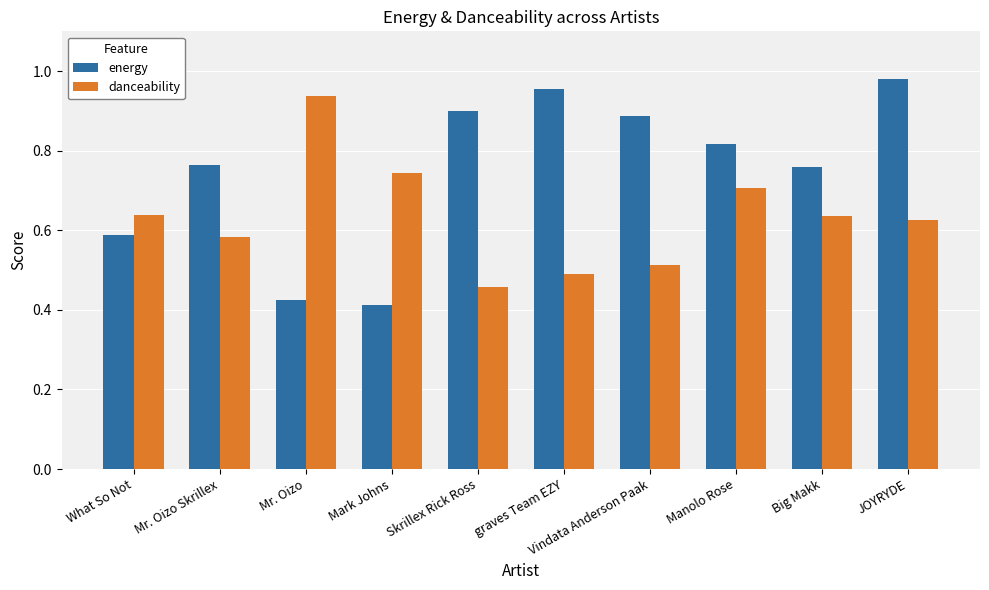

What is the sum of all energy values?

7.5